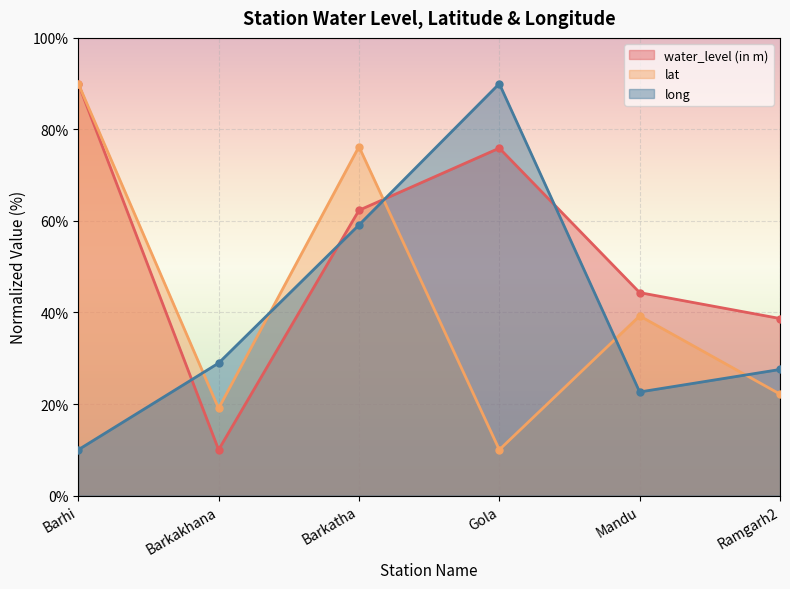

What is the spread (max minus min) of values at Gola?

80.0